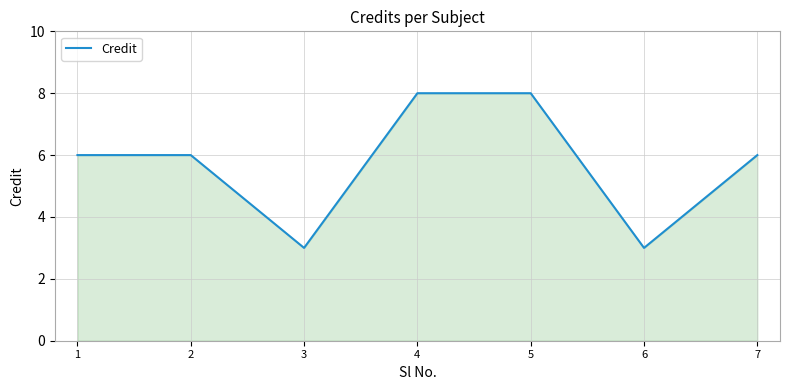

Read the value at 4.

8